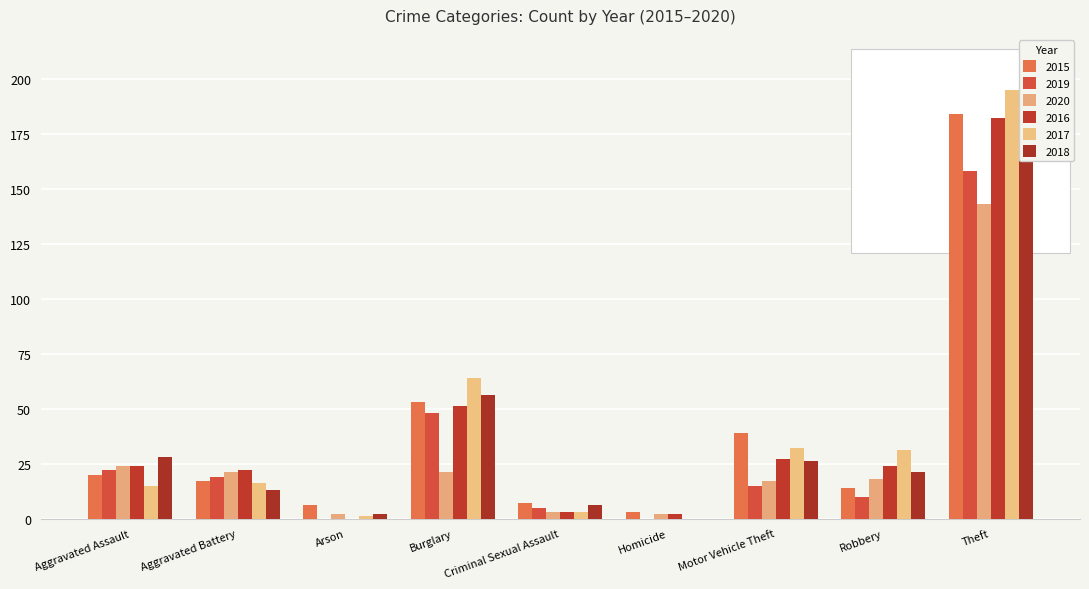

At which category does the chart reach its peak across all series?

Theft